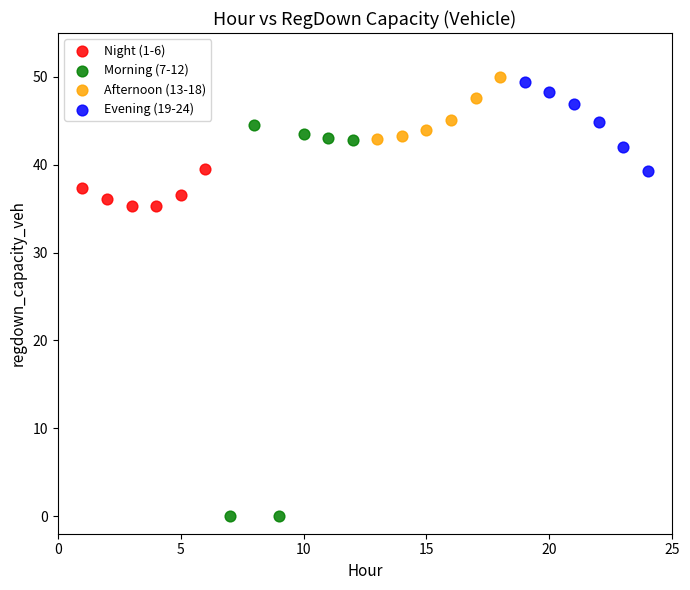

What are all the series names shown in the legend?

Night (1-6), Morning (7-12), Afternoon (13-18), Evening (19-24)